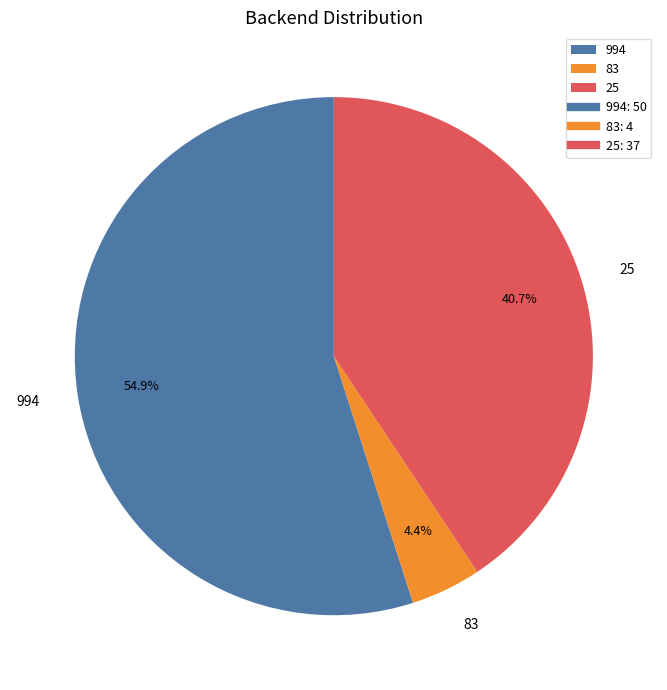

How many segments does this pie chart have?

3